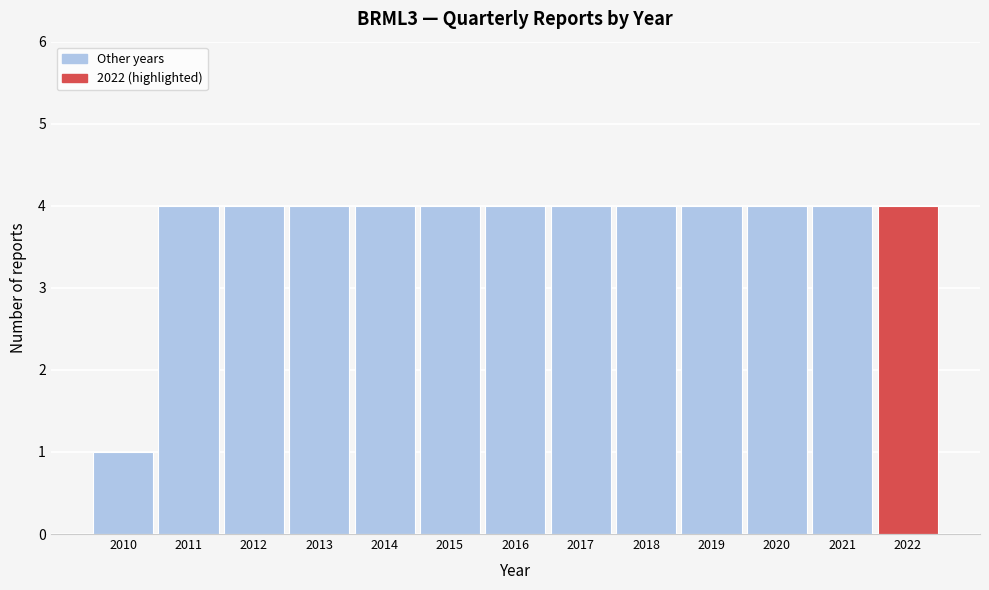

Reading right to left, extract all data points from this chart.

4	4	4	4	4	4	4	4	4	4	4	4	1